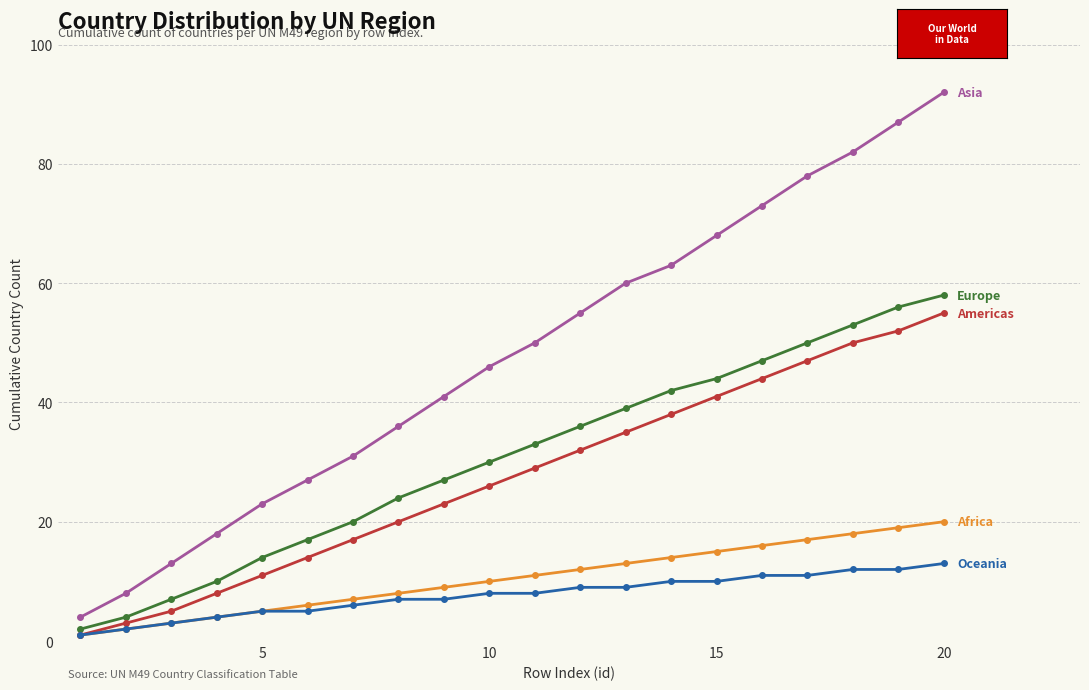

What is the greatest value displayed?

92